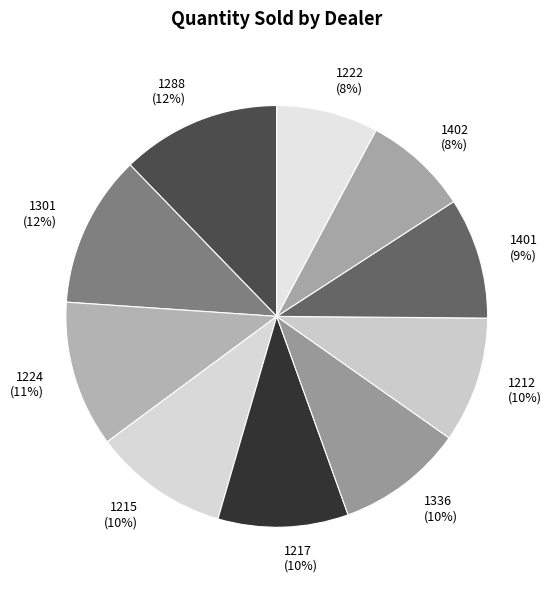

What is the ratio of the value at 1301 to the value at 1212?

1.2